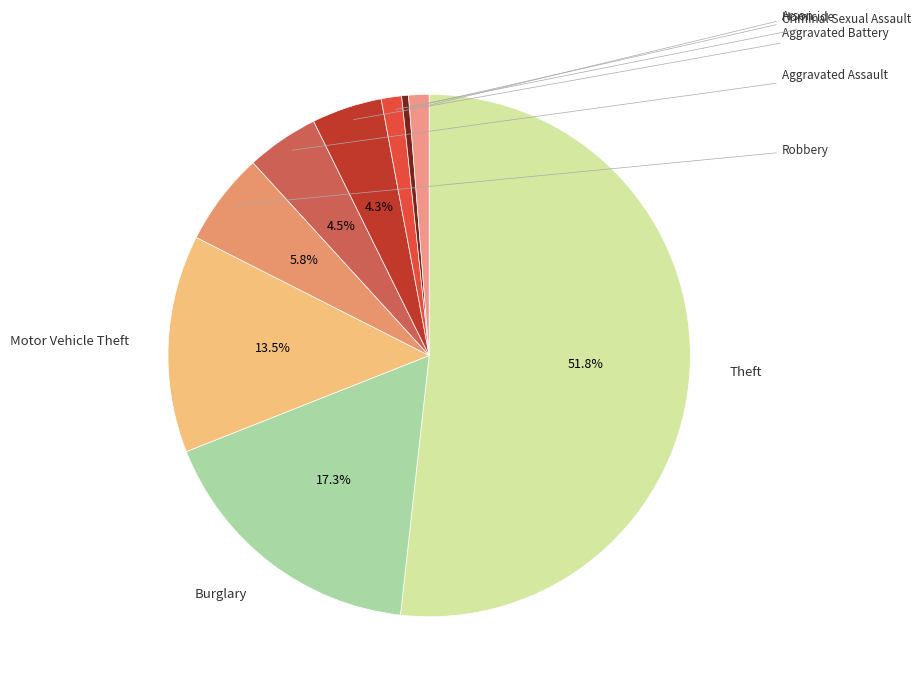

True or false: Theft accounts for 52% of the total.

True